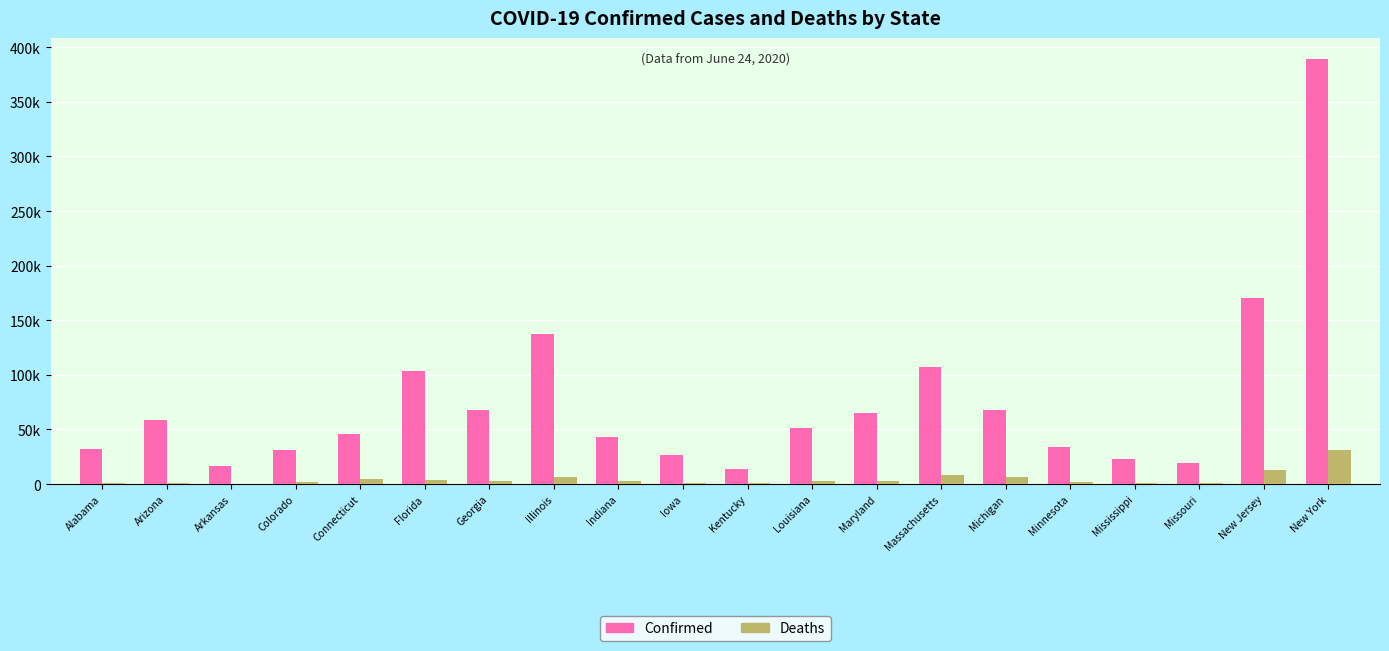

At which category is the sum across all series the highest?

New York